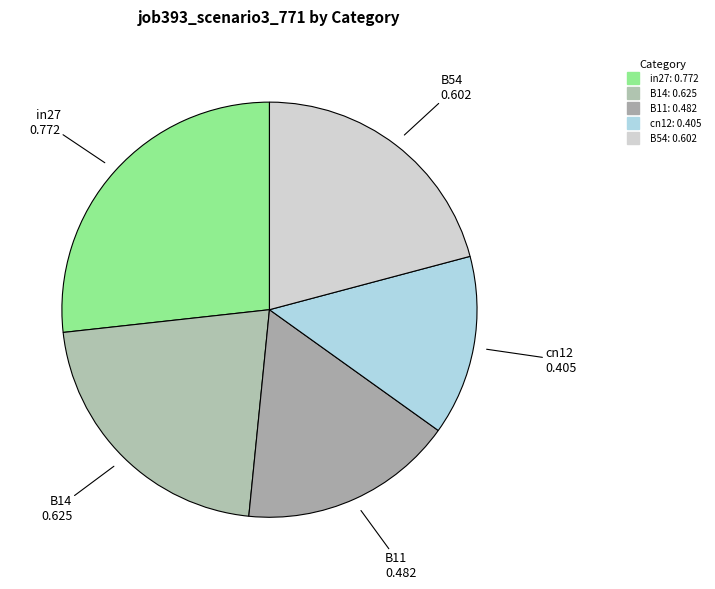

Is it true that in27 is 27% of the pie?

True